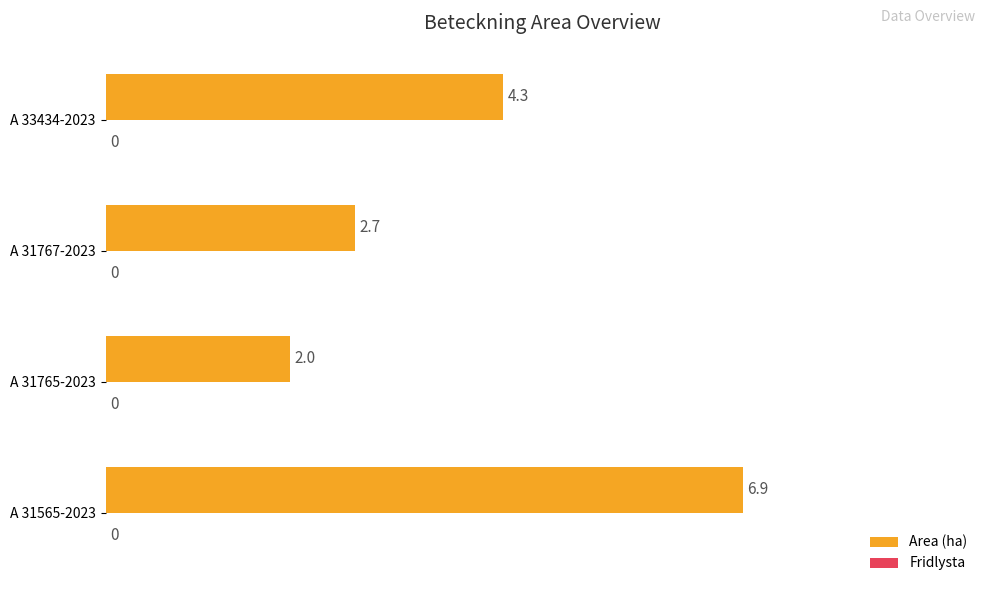

Does the chart contain any negative values?

No